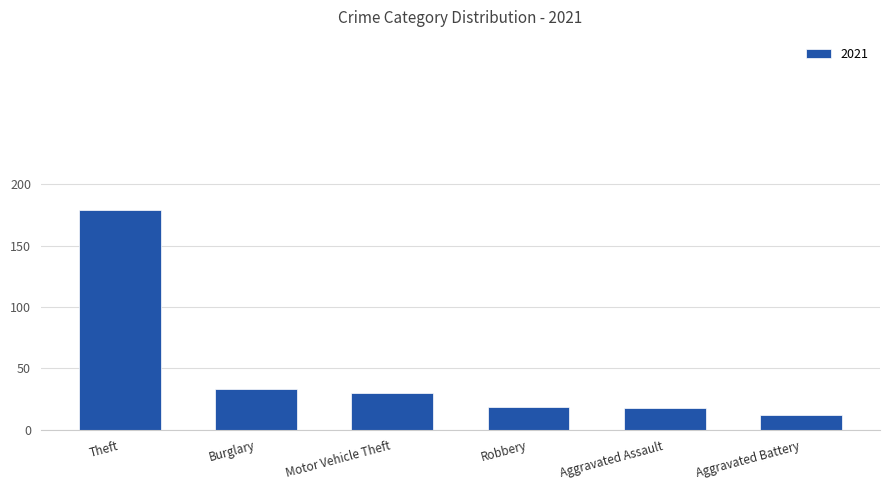

What is the smallest value displayed?

12